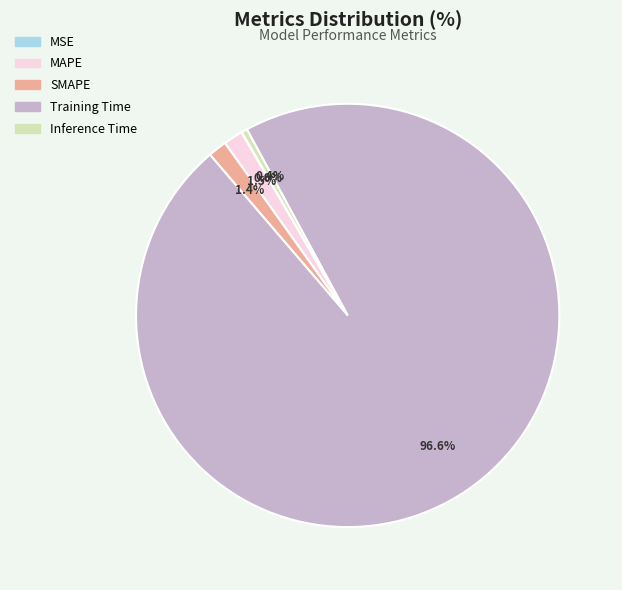

What percentage is the Training Time slice, to the nearest percent?

97%